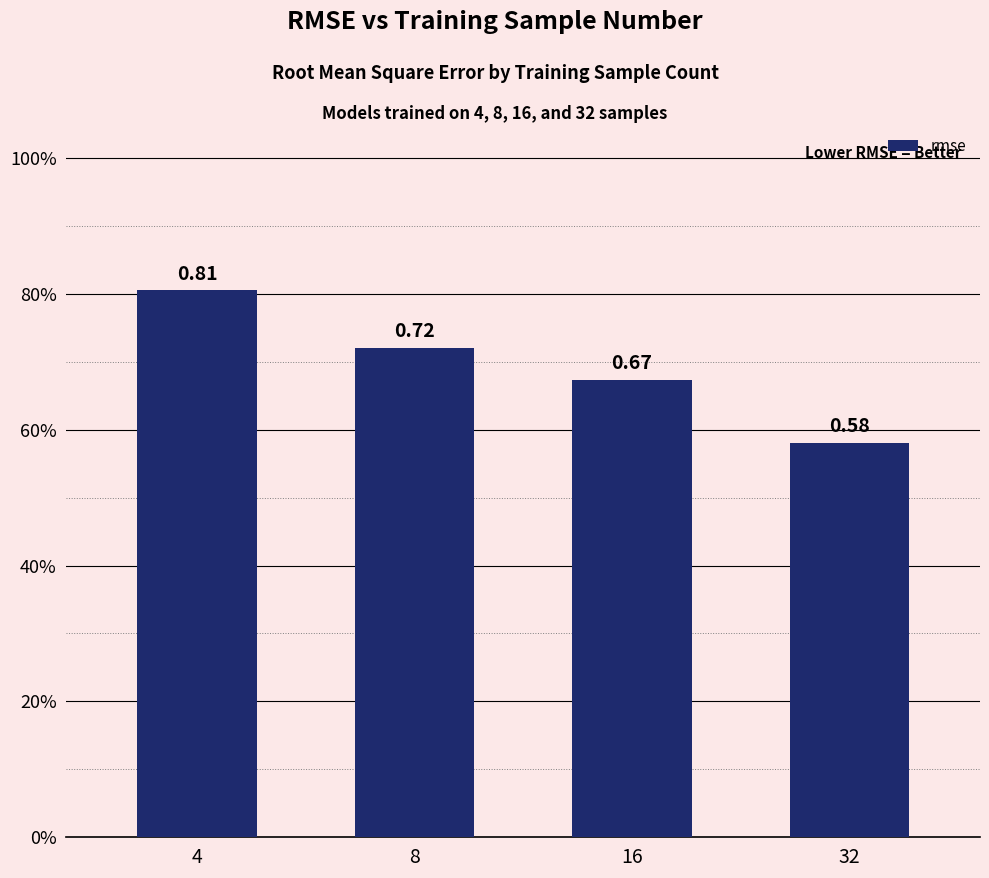

Count the values in the range 0 to 1.

4